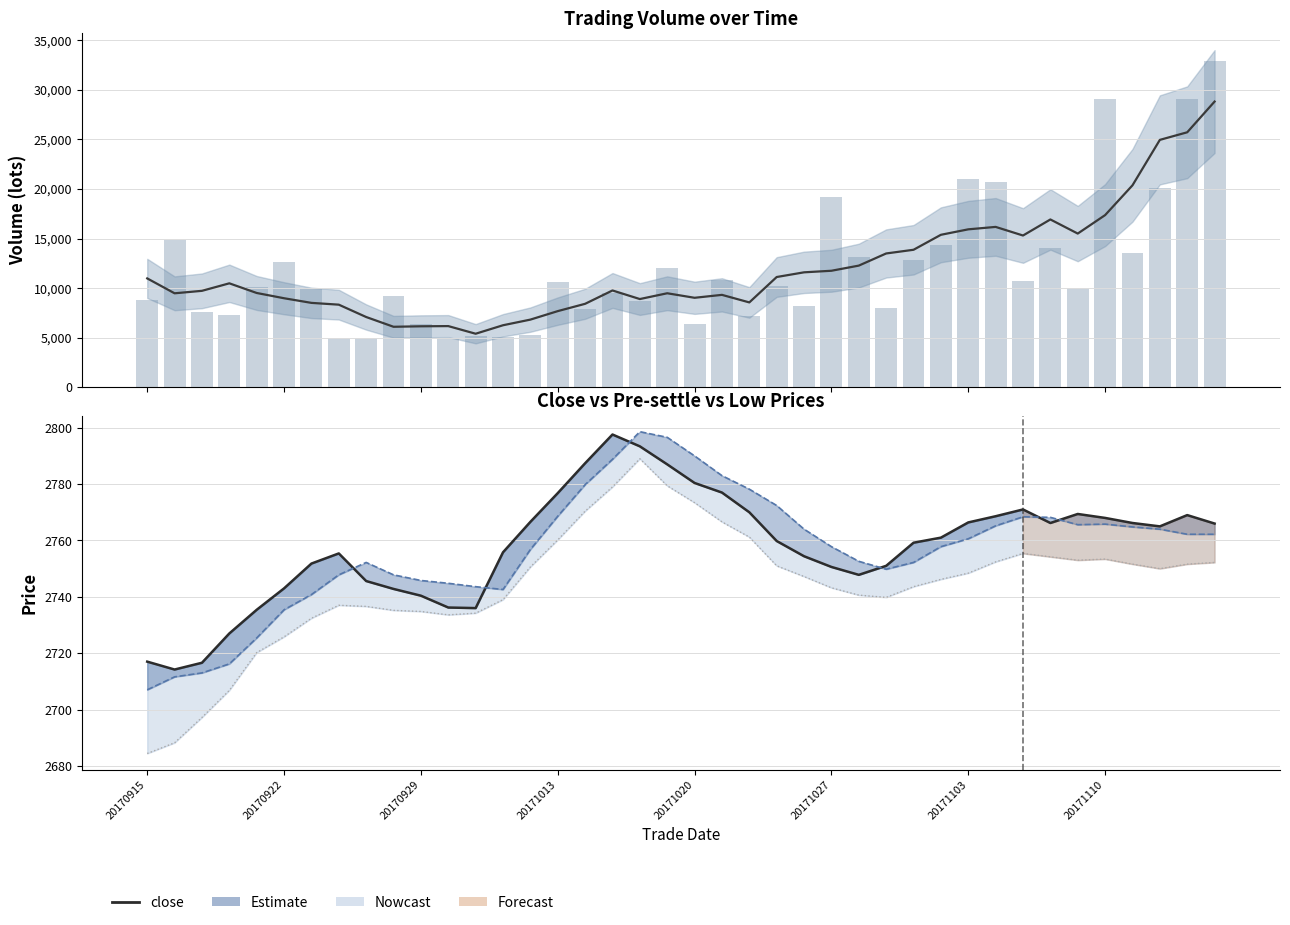

Reading right to left, list all the values displayed in this chart.

vol: 32946.0	29080.0	20074.0	13582.0	29118.0	10026.0	14050.0	10760.0	20698.0	21022.0	14366.0	12826.0	8006.0	13144.0	19156.0	8242.0	10228.0	7216.0	10778.0	6344.0	12050.0	8752.0	9500.0	7860.0	10670.0	5322.0	5062.0	5220.0	5014.0	6392.0	9174.0	4962.0	4976.0	9938.0	12620.0	10078.0	7300.0	7630.0	14812.0	8832.0
close: 2766.0	2769.0	2765.0	2766.2	2768.0	2769.4	2766.2	2771.0	2768.6	2766.4	2761.0	2759.2	2751.0	2747.8	2750.6	2754.4	2759.8	2770.0	2777.0	2780.4	2787.0	2793.4	2797.6	2787.4	2776.8	2766.6	2755.8	2736.0	2736.2	2740.4	2742.8	2745.6	2755.4	2751.8	2743.0	2735.4	2727.0	2716.6	2714.2	2717.0
pre_settle: 2762.2	2762.2	2764.0	2764.8	2765.8	2765.6	2768.2	2768.4	2765.2	2760.6	2757.8	2752.2	2749.8	2752.6	2757.8	2764.0	2772.4	2778.2	2783.0	2790.0	2796.6	2798.6	2788.8	2779.8	2768.6	2756.8	2742.6	2743.6	2744.8	2745.8	2747.8	2752.2	2747.8	2740.8	2735.4	2725.4	2716.2	2713.0	2711.6	2707.0
low: 2752.2	2751.6	2750.0	2751.6	2753.4	2753.0	2754.2	2755.4	2752.4	2748.4	2746.2	2743.6	2739.8	2740.6	2743.2	2747.2	2751.0	2761.2	2766.6	2773.4	2779.4	2789.0	2779.0	2770.4	2760.2	2750.6	2739.0	2734.2	2733.6	2734.8	2735.2	2736.6	2737.0	2732.4	2725.8	2720.2	2706.8	2697.2	2688.2	2684.4